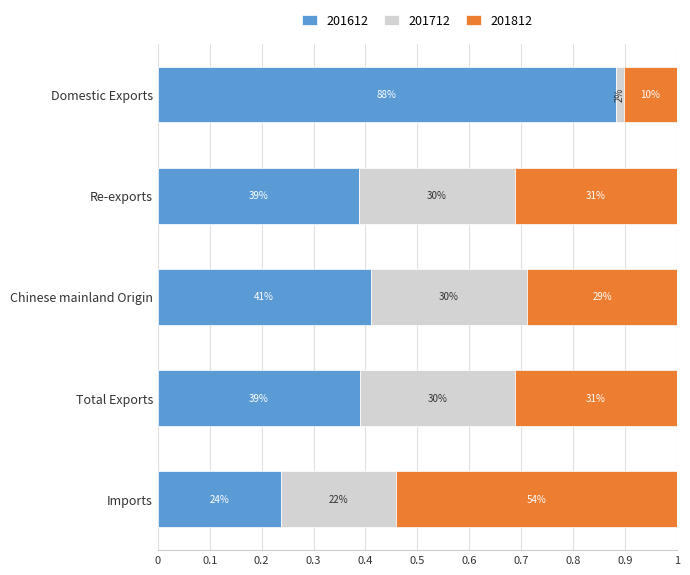

What are all the series names shown in the legend?

201612, 201712, 201812